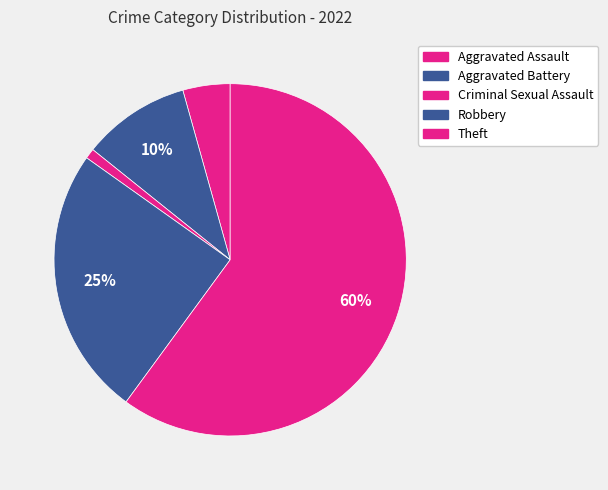

Does Theft account for over 50% of the chart?

Yes